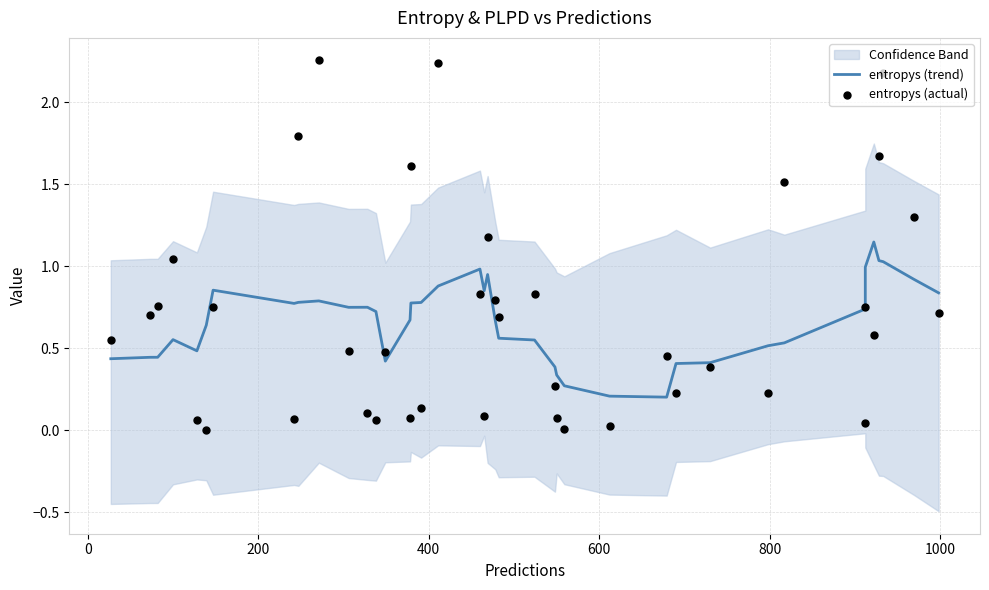

Is the value of entropys (trend) at 13 greater than the value of entropys (actual) at 13?

No